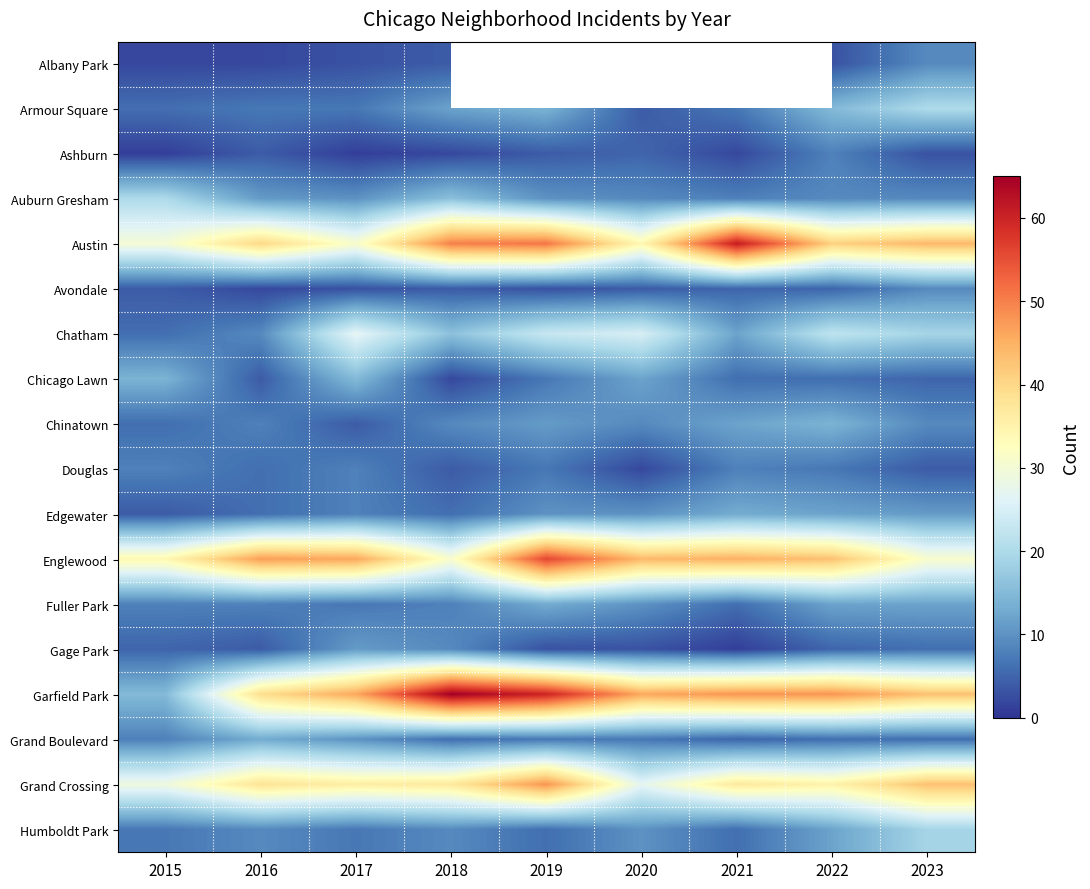

The value of Humboldt Park at 2023 is 27.6. True or false?

False